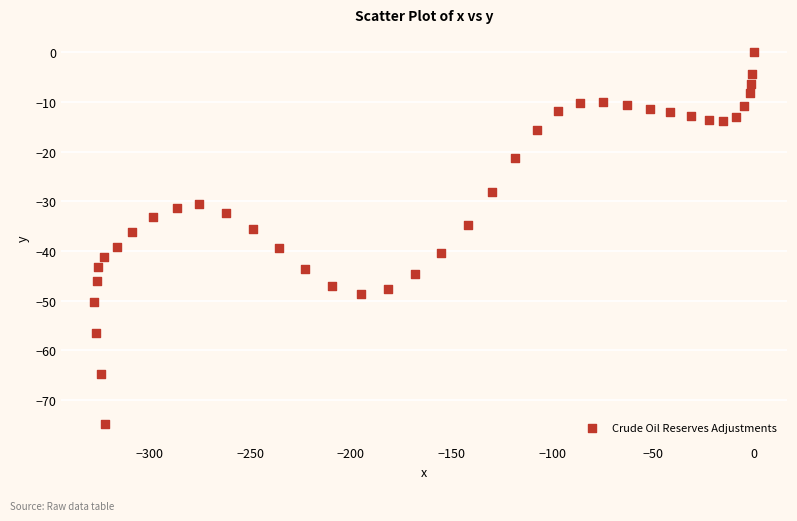

What is the range of Y values (max minus min)?

74.8